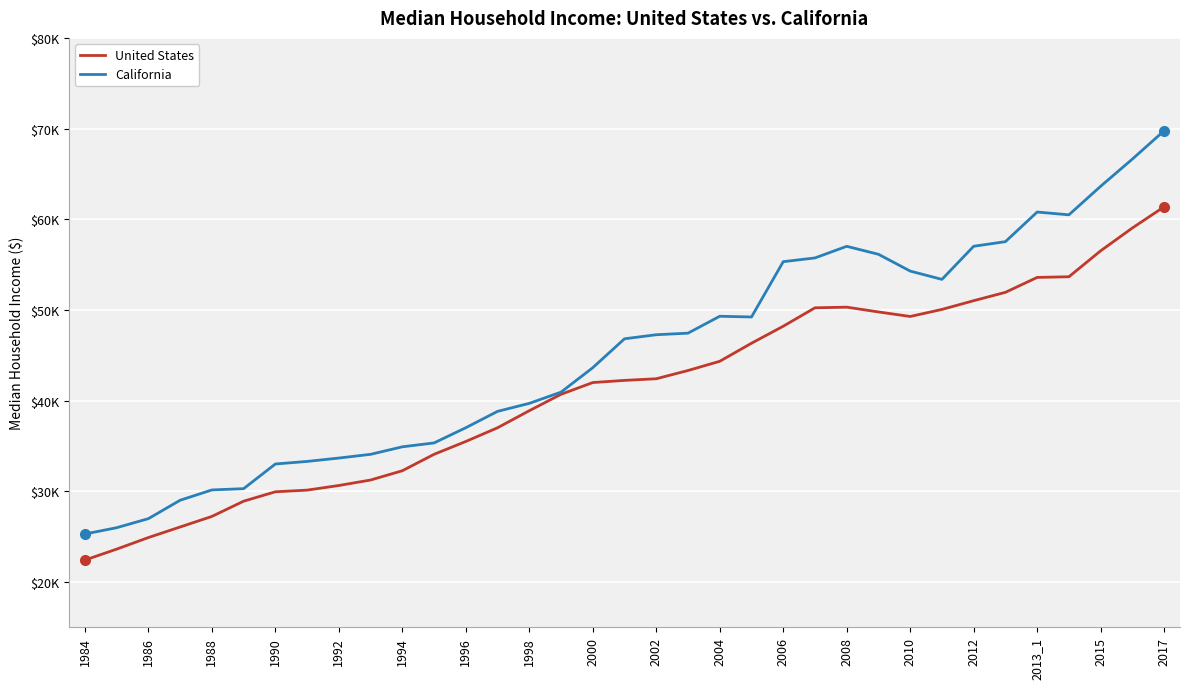

True or false: United States and California cross at least once.

False